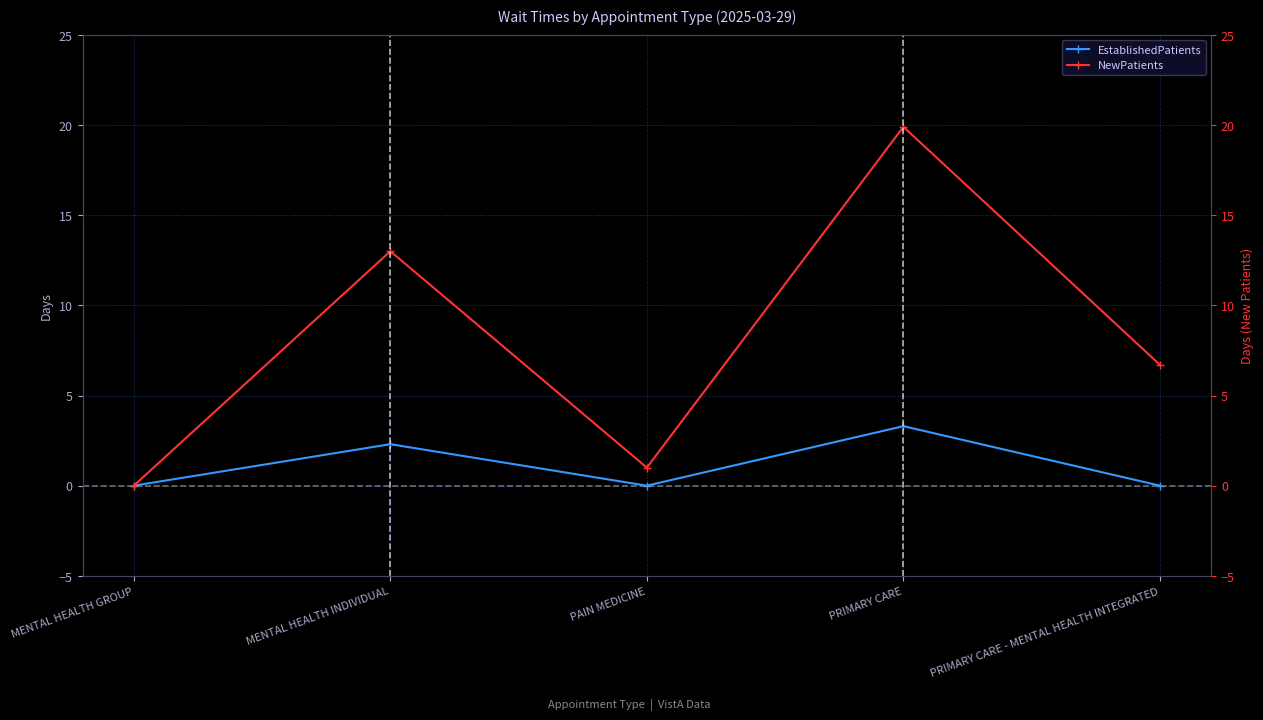

True or false: NewPatients and EstablishedPatients intersect in this chart.

False